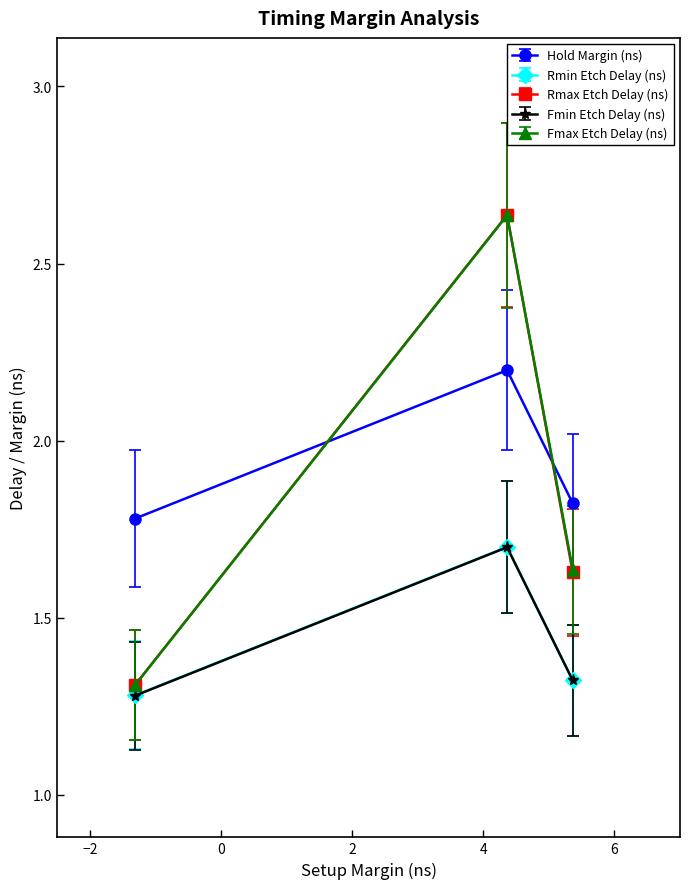

What is the value of the Hold Margin (ns) point at the 2nd from the left?

2.2